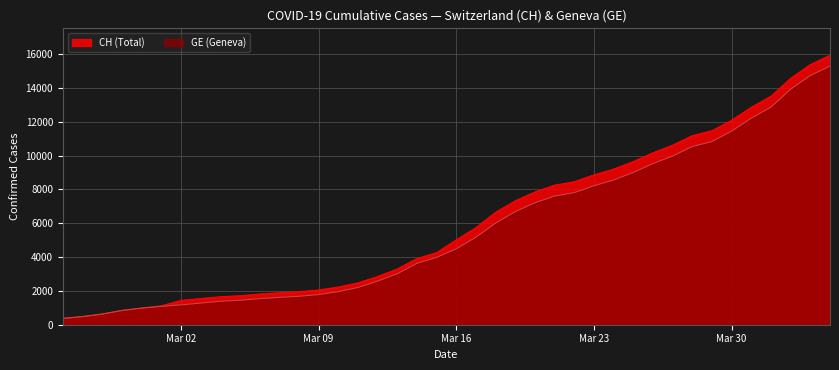

Rank the series by their maximum value, from lowest to highest.

GE (Geneva), CH (Total)